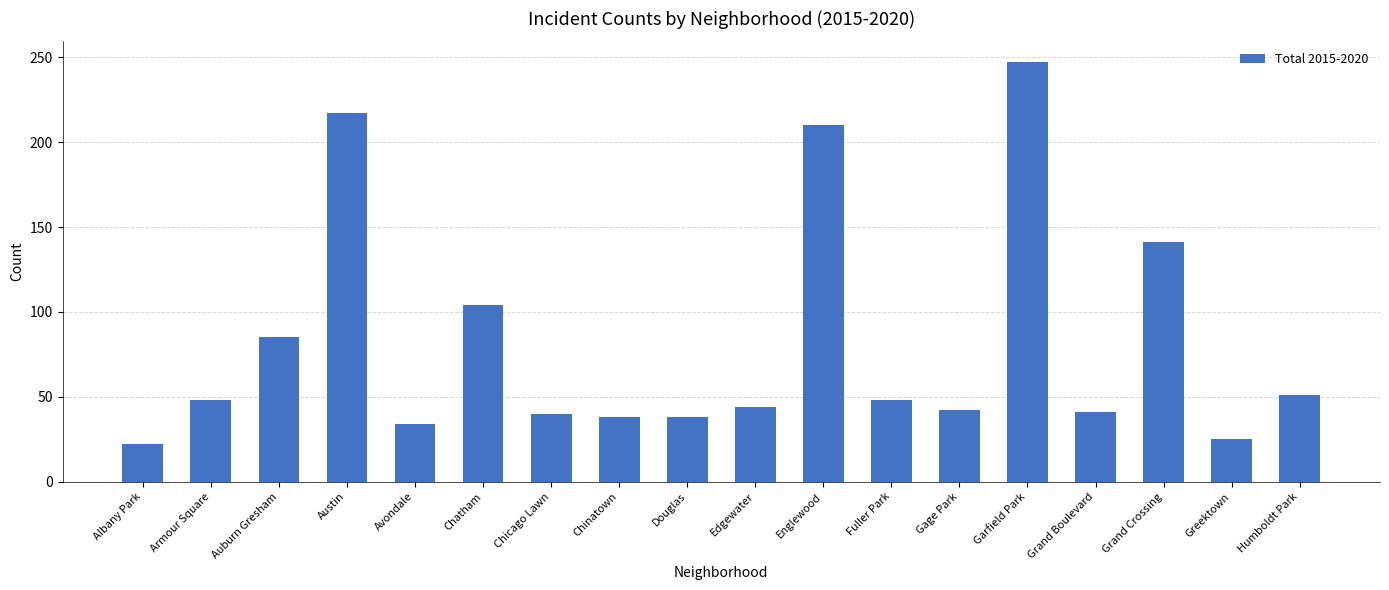

What is the label of the 14th bar from the right?

Avondale